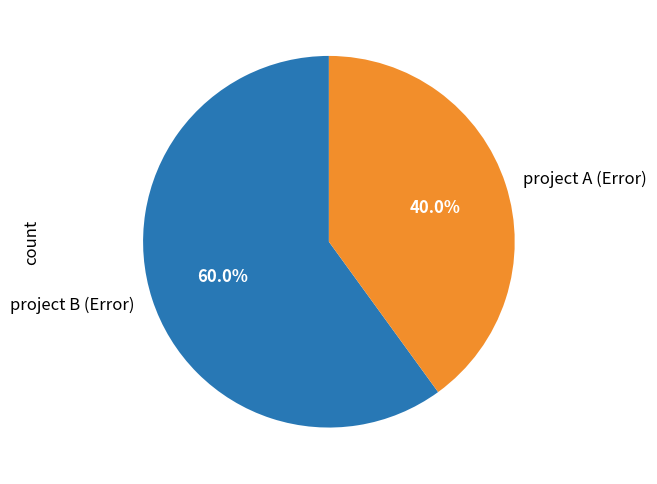

Is it true that project B (Error) is 60% of the pie?

True